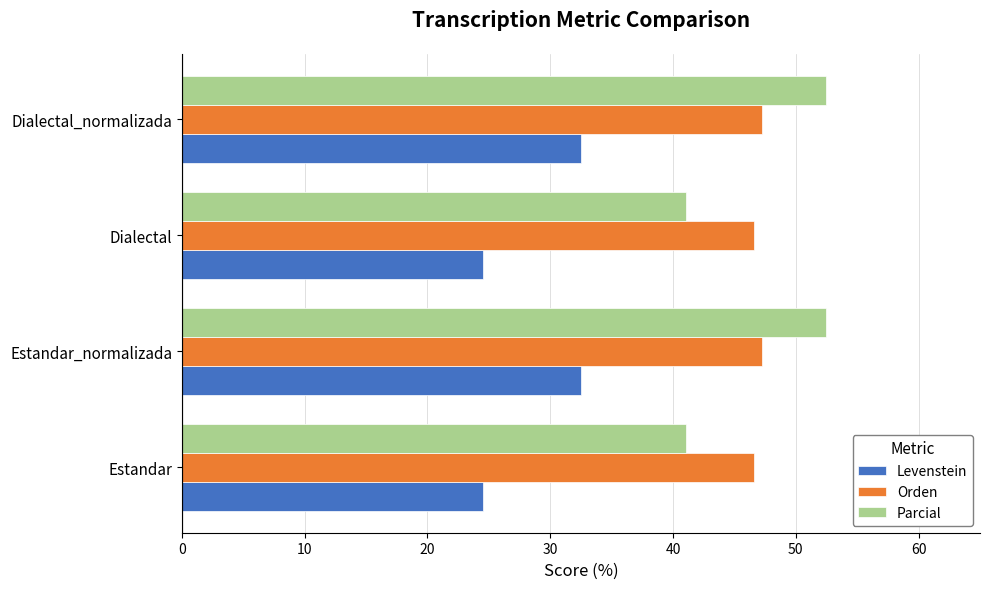

What value does the Levenstein series have at Estandar?

24.5